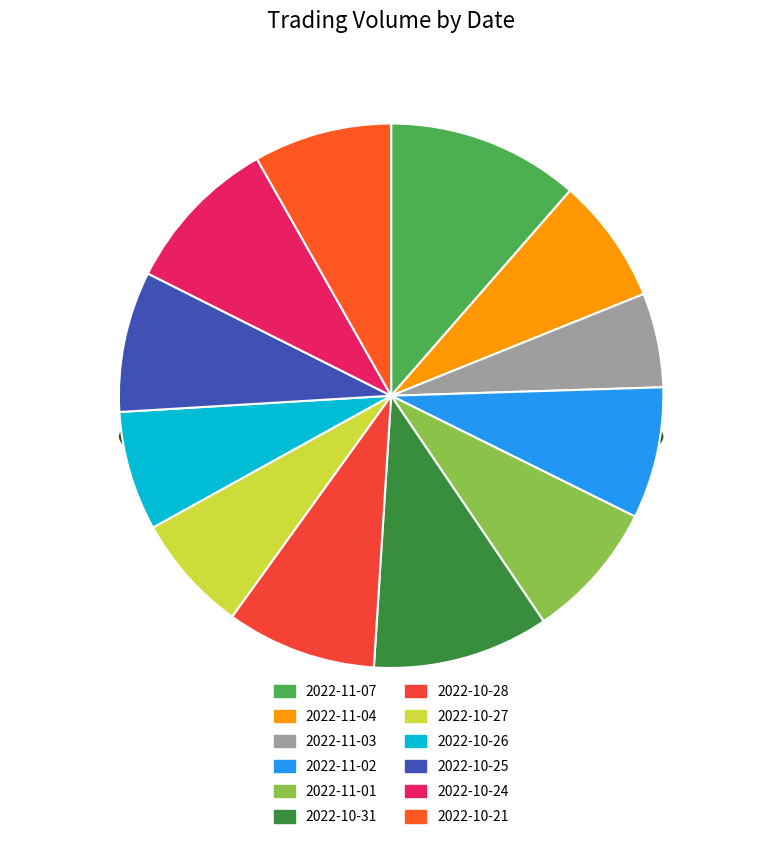

Between 2022-10-27 and 2022-10-26, which is larger?

2022-10-26